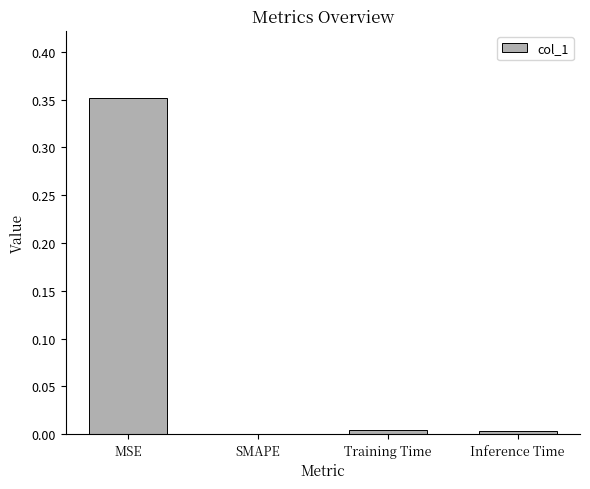

Is it true that the value at SMAPE is 0.0?

True